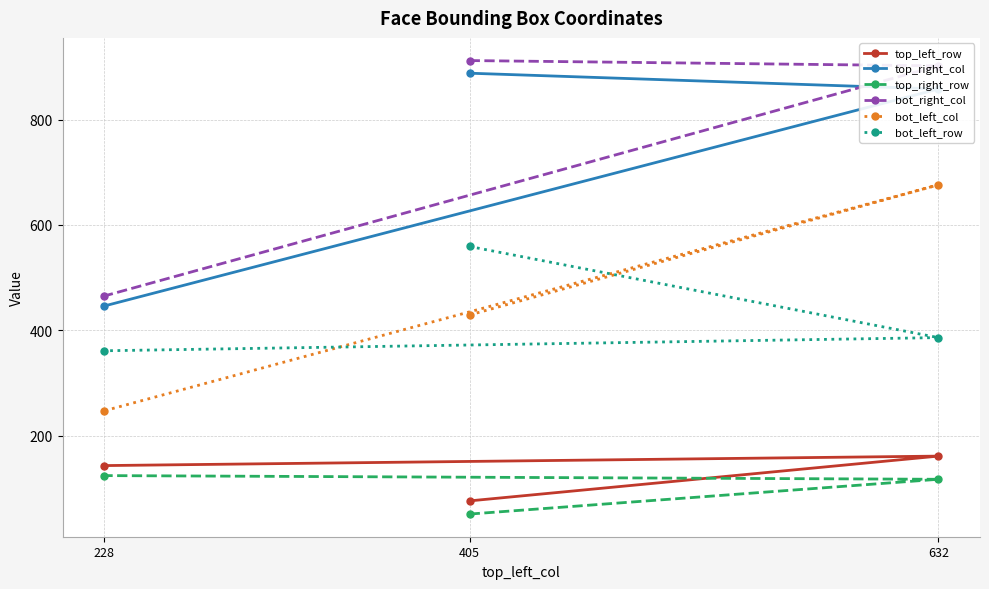

Which series has the largest total across all categories?

bot_right_col